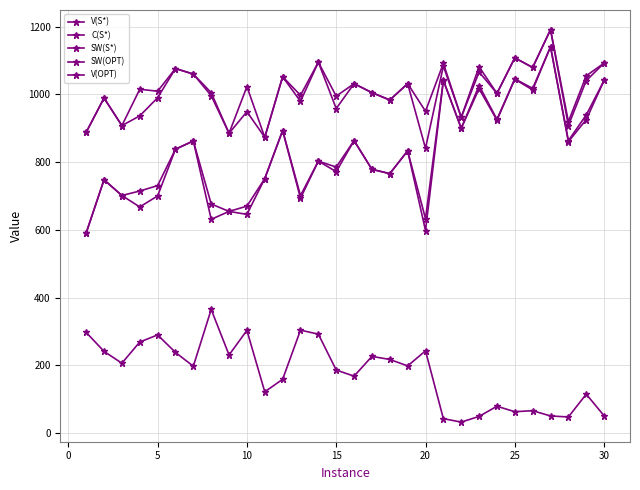

What is the value of the SW(OPT) point at the 28th from the left?

863.3